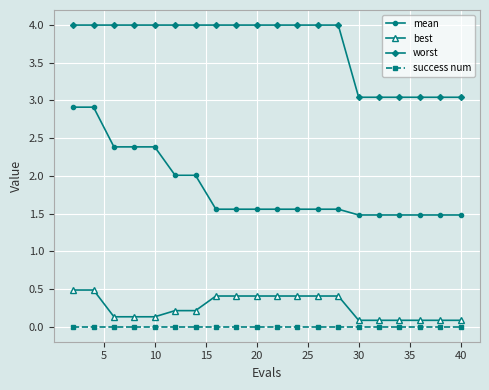

Count the number of data series in this chart.

4